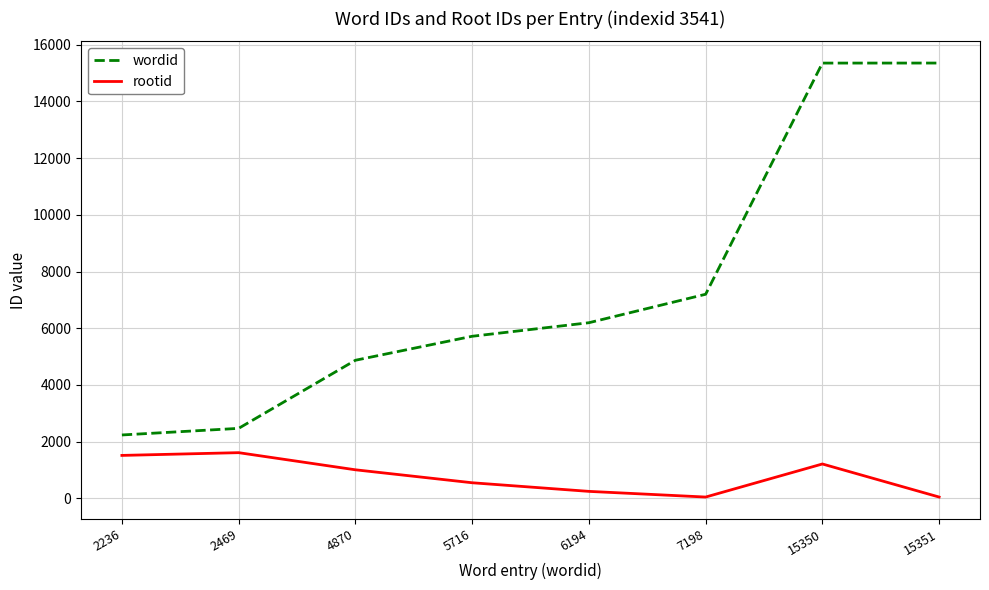

Which series has the widest spread of values?

wordid